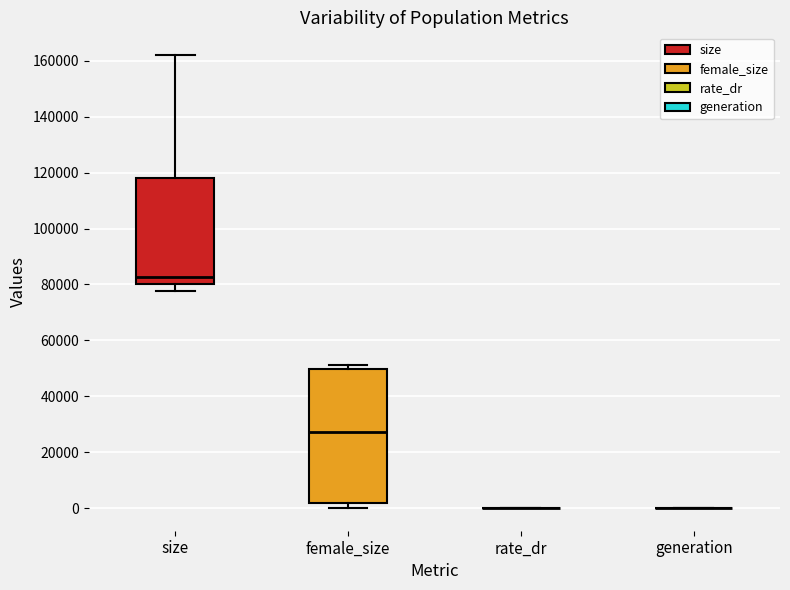

Which box is the tallest, from its lower edge to its upper edge?

female_size